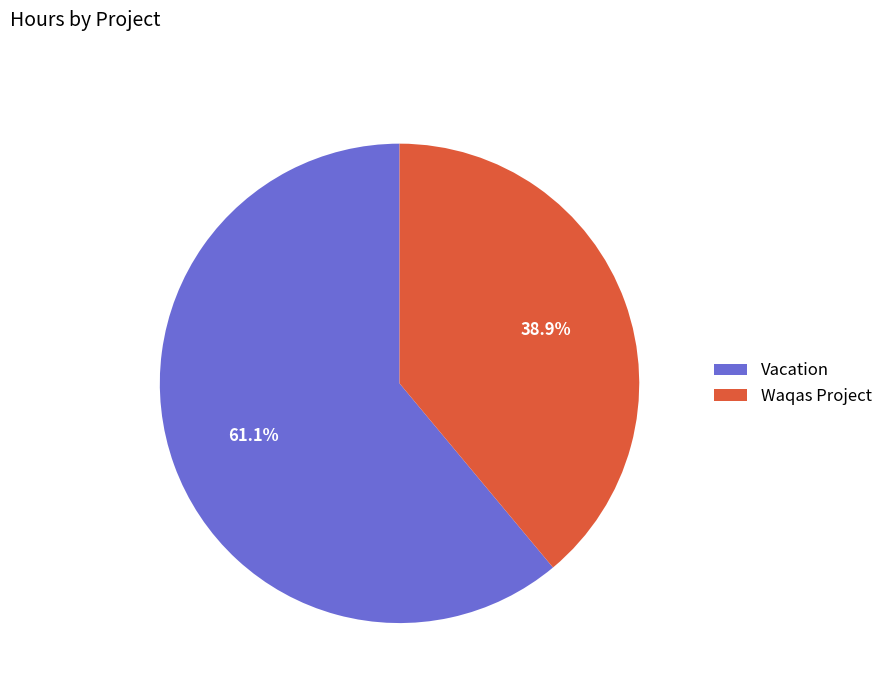

To the nearest percent, what is the difference between the Waqas Project and Vacation slice percentages?

22%